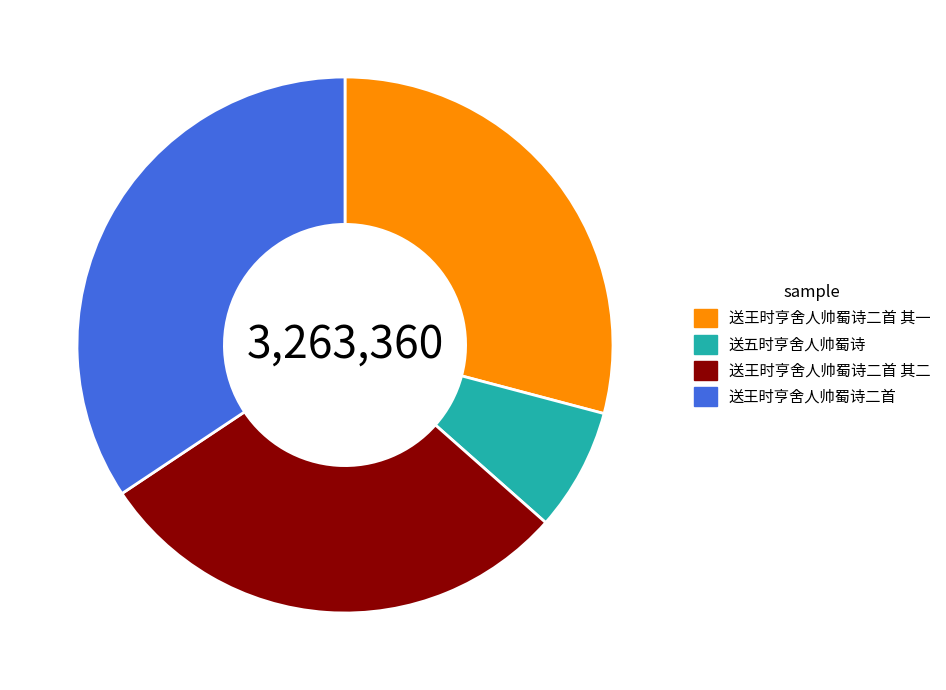

How many slices are in this pie chart?

4